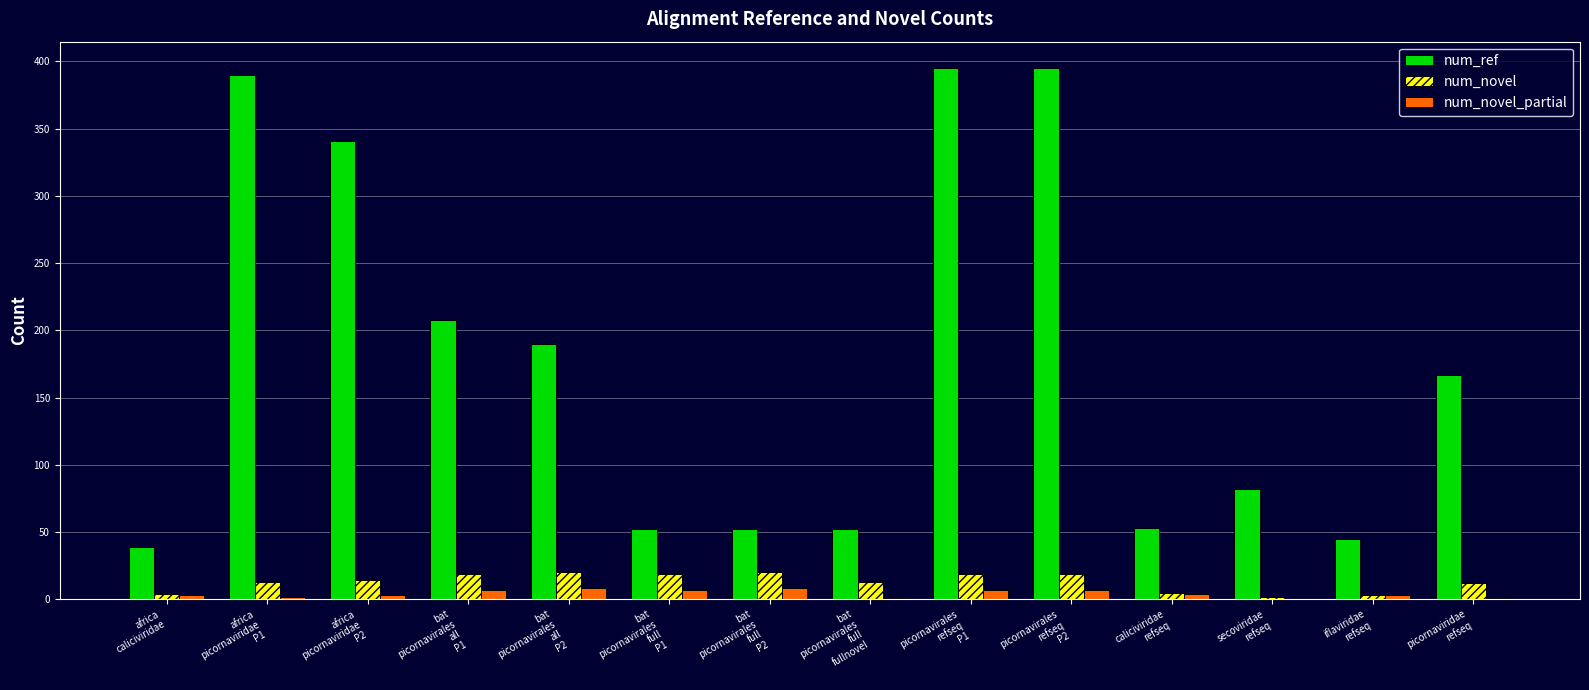

Is the value of num_novel at bat
picornavirales
full
P2 greater than the value of num_ref at picornaviridae
refseq?

No